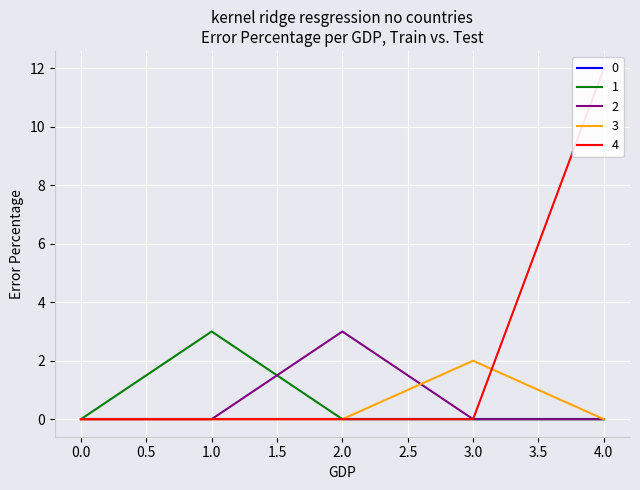

How many intersections are there between 4 and 3?

1